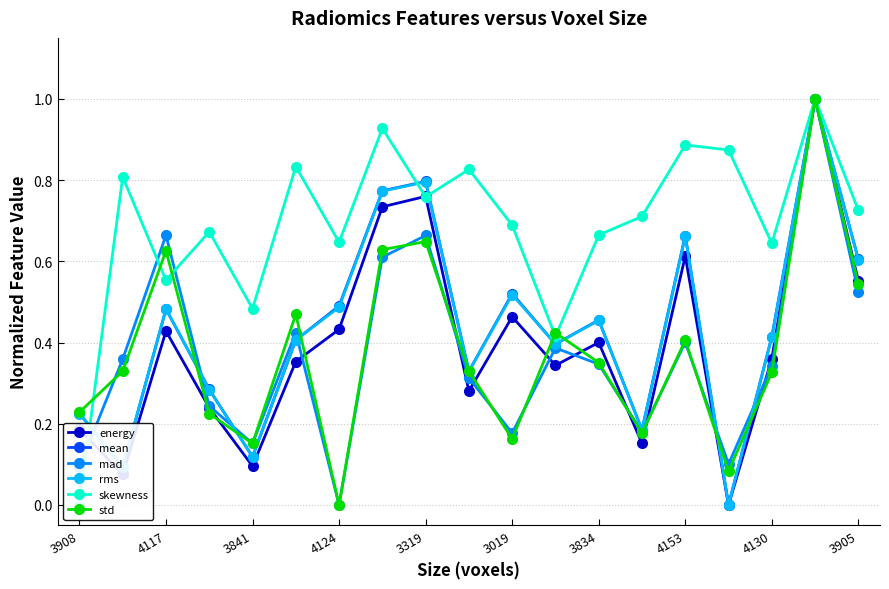

In mean, how many points are higher than both neighbors (excluding endpoints)?

6